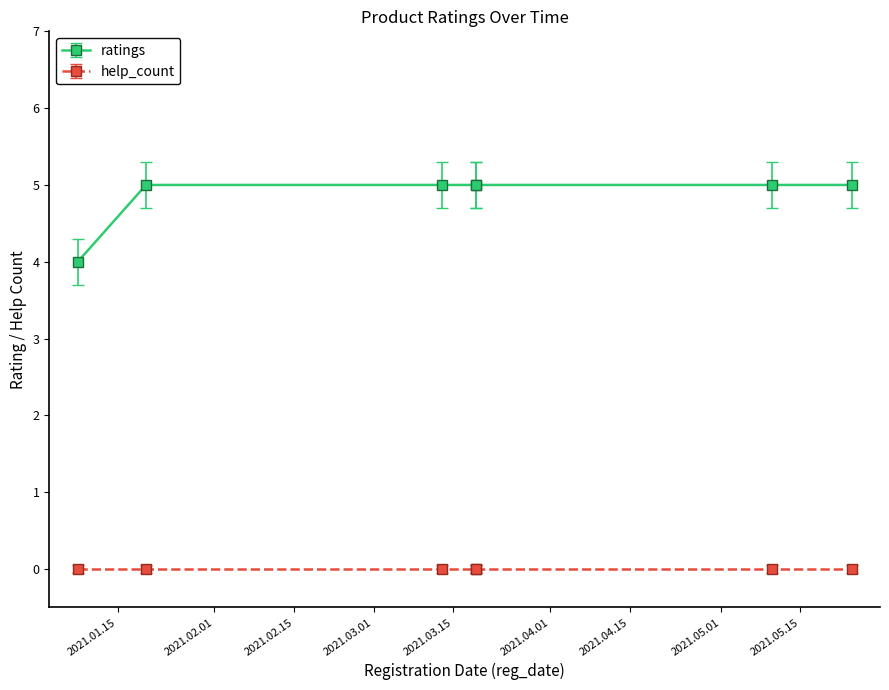

Which has a higher value, 2021.03.13 or 2021.01.08?

2021.03.13